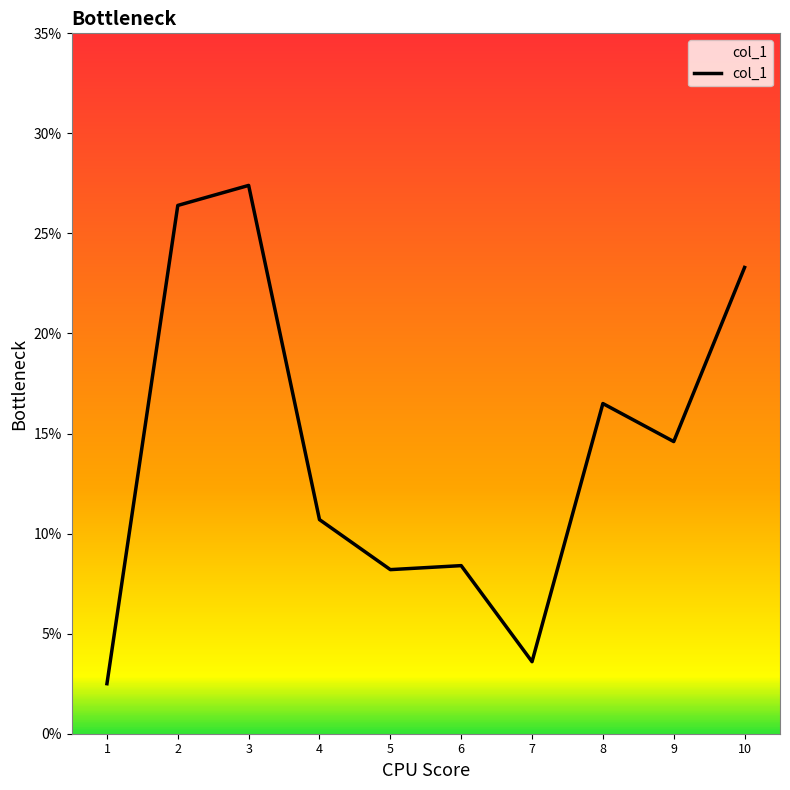

Does the chart have visible grid lines?

No